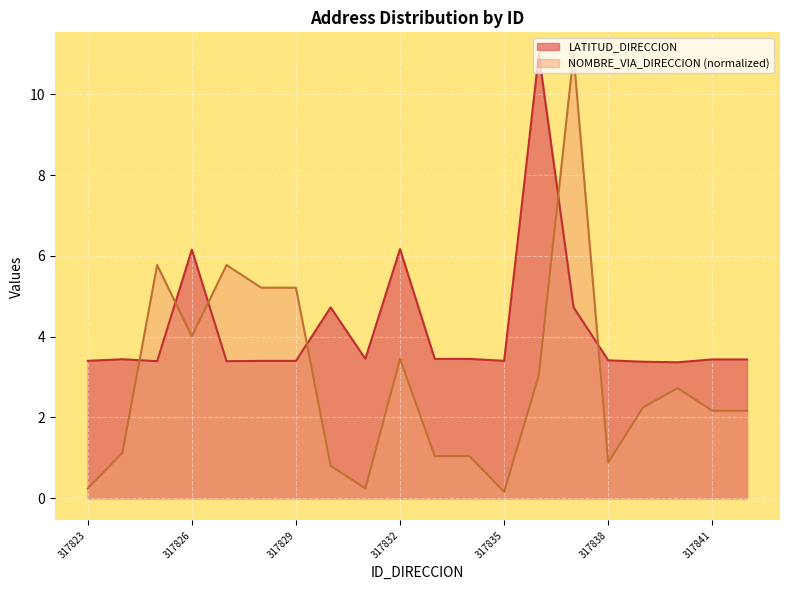

At how many categories does at least one series exceed 3?

20